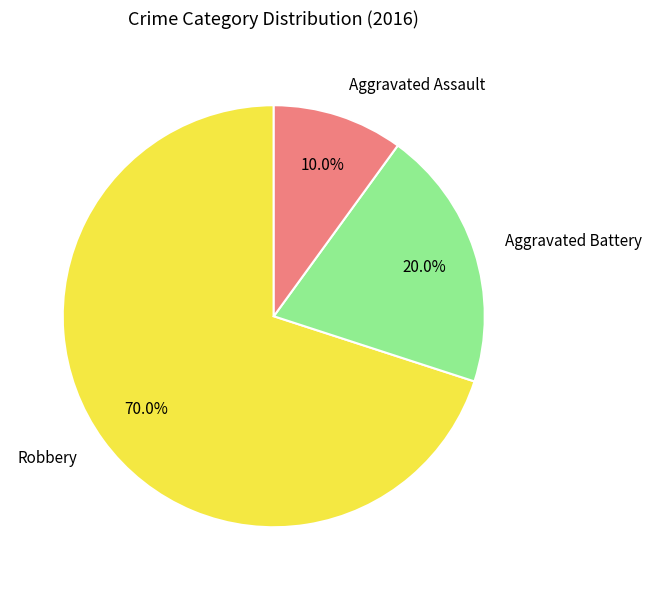

Is there a majority slice in this chart?

Yes